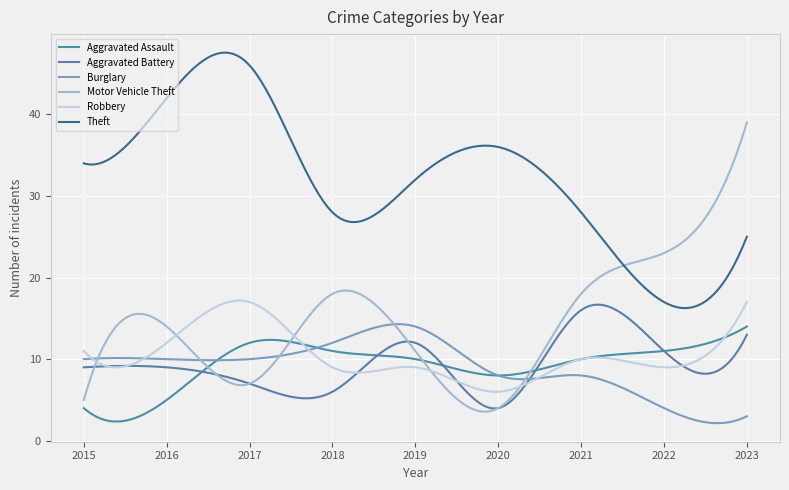

What is the value of the Burglary point at the 8th from the left?

4